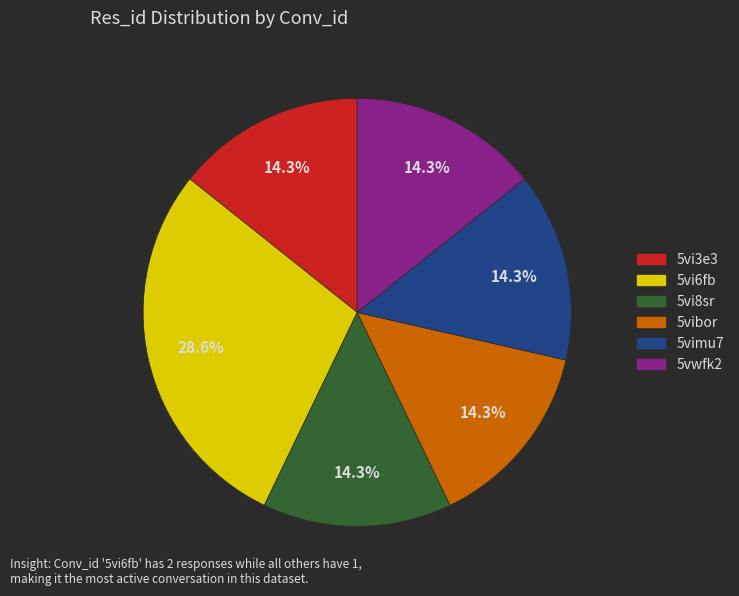

Is there a majority slice in this chart?

No